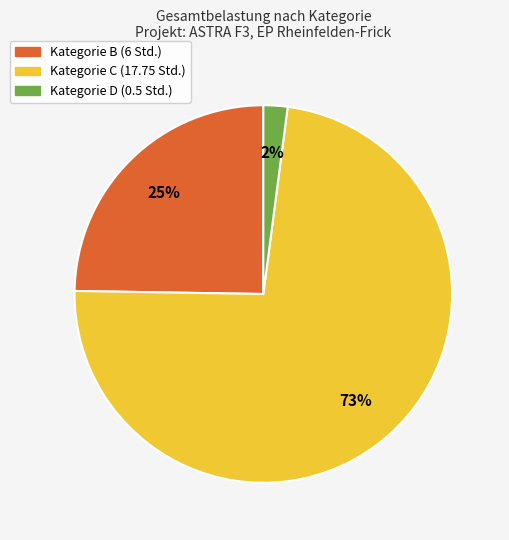

To the nearest percent, what is the difference between the largest and smallest slice percentages?

73%